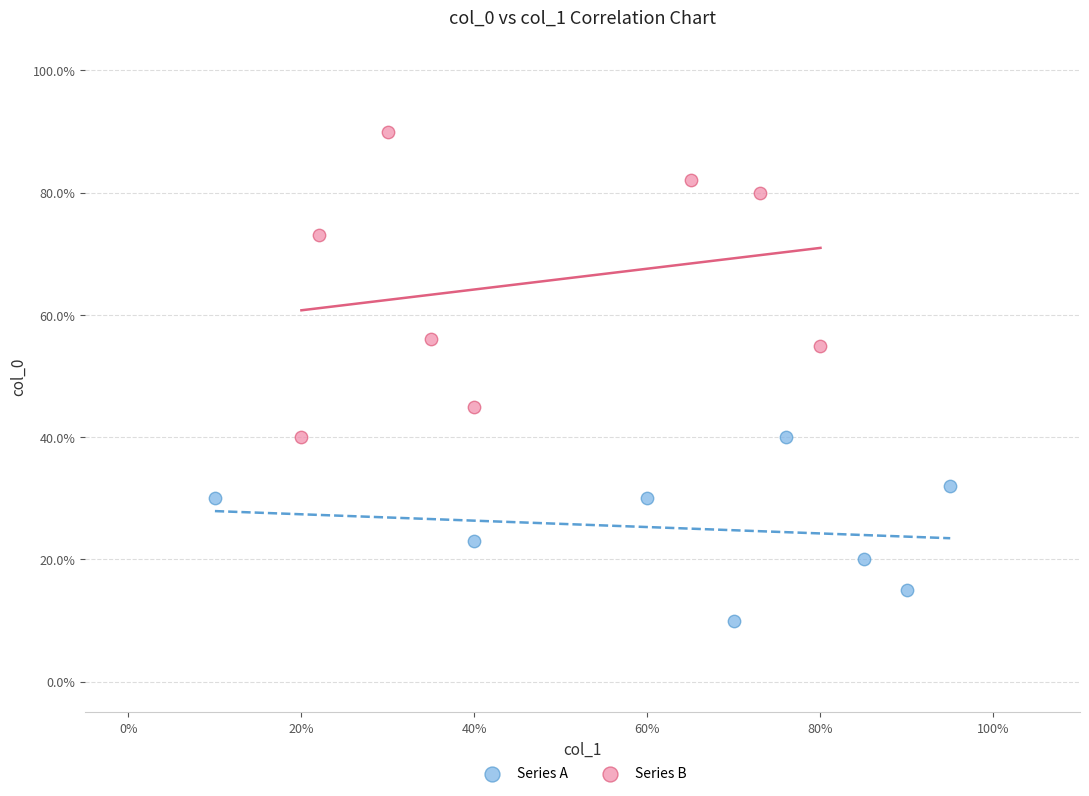

Which series has the largest Y range (max minus min)?

Series B